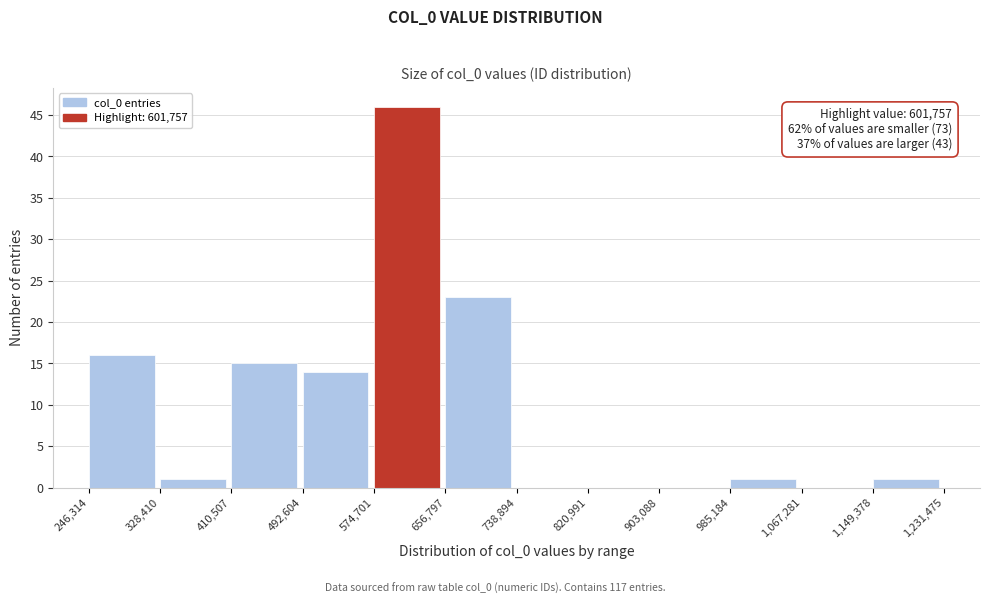

Which range on the x-axis has the tallest bar?

574,701 to 656,797